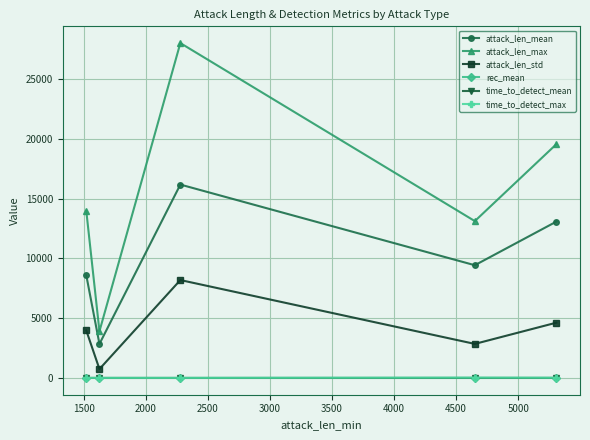

Which series has the largest range (max minus min)?

attack_len_max